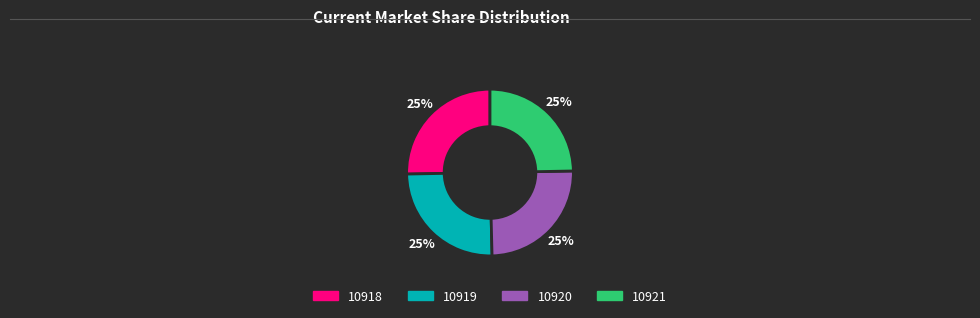

To the nearest percent, what is the average slice percentage?

25%